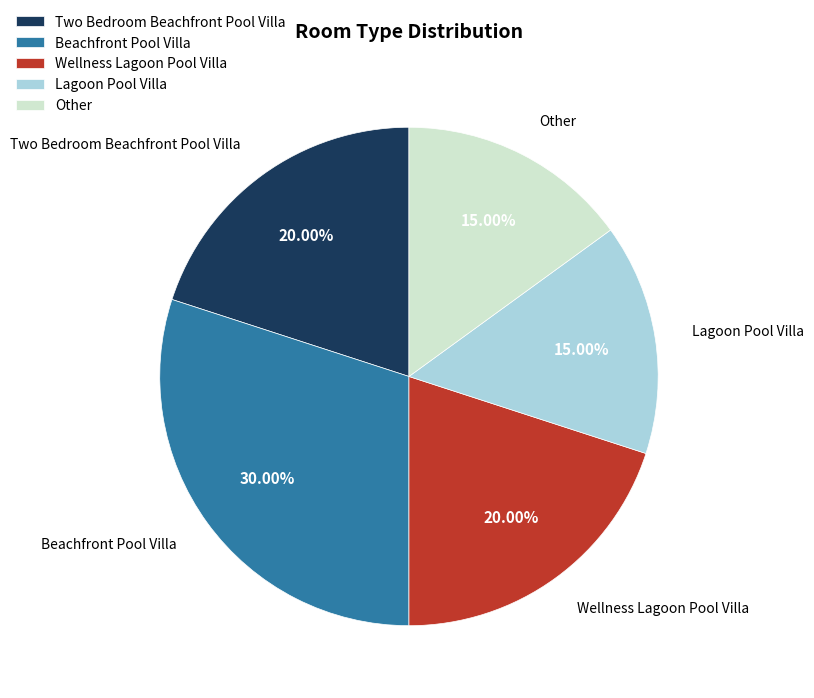

Does Two Bedroom Beachfront Pool Villa account for over 50% of the chart?

No